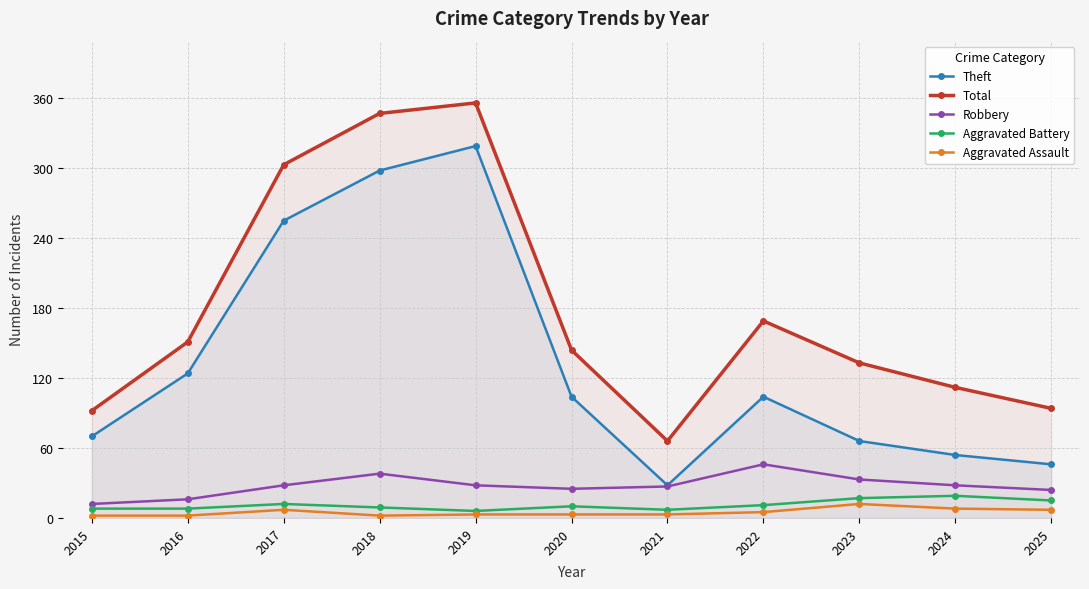

Reading right to left, transcribe all the data shown in this chart.

Theft: 46	54	66	104	28	104	319	298	255	124	70
Total: 94	112	133	169	66	144	356	347	303	151	92
Robbery: 24	28	33	46	27	25	28	38	28	16	12
Aggravated Battery: 15	19	17	11	7	10	6	9	12	8	8
Aggravated Assault: 7	8	12	5	3	3	3	2	7	2	2